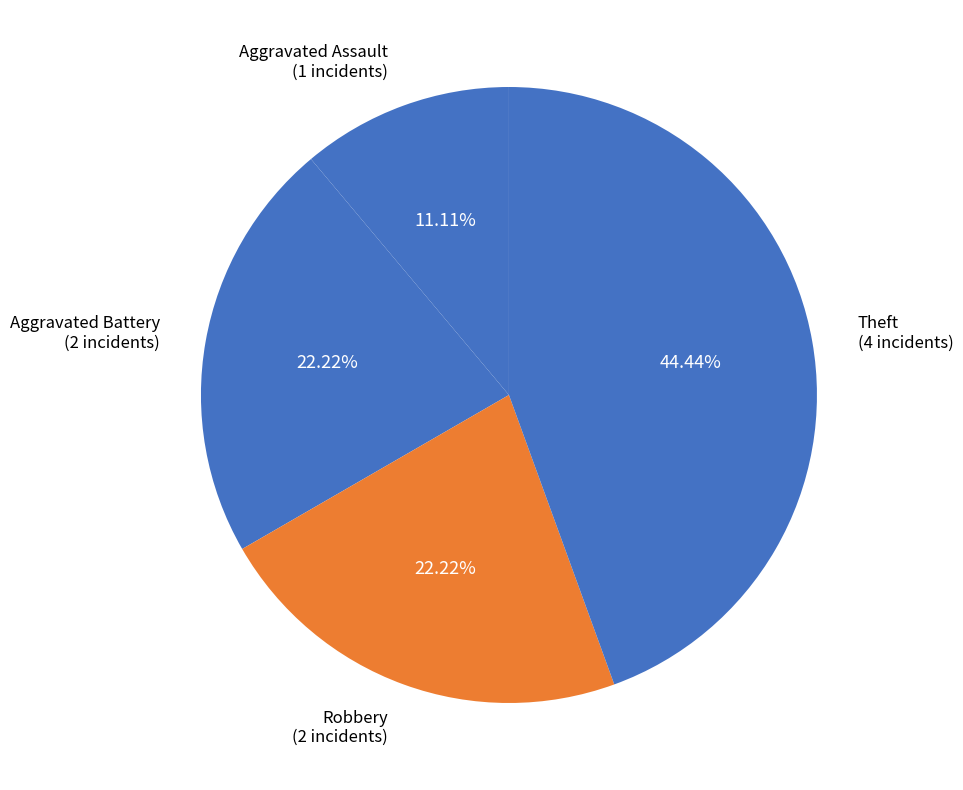

Count the number of slices in the pie.

4